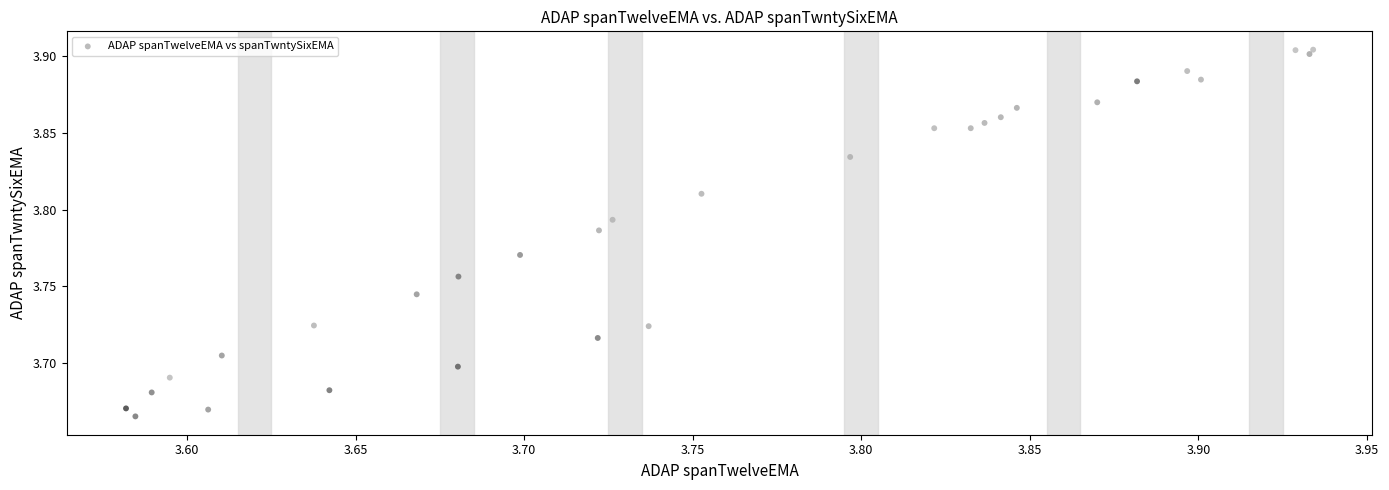

What is the range of X values (max minus min)?

0.4